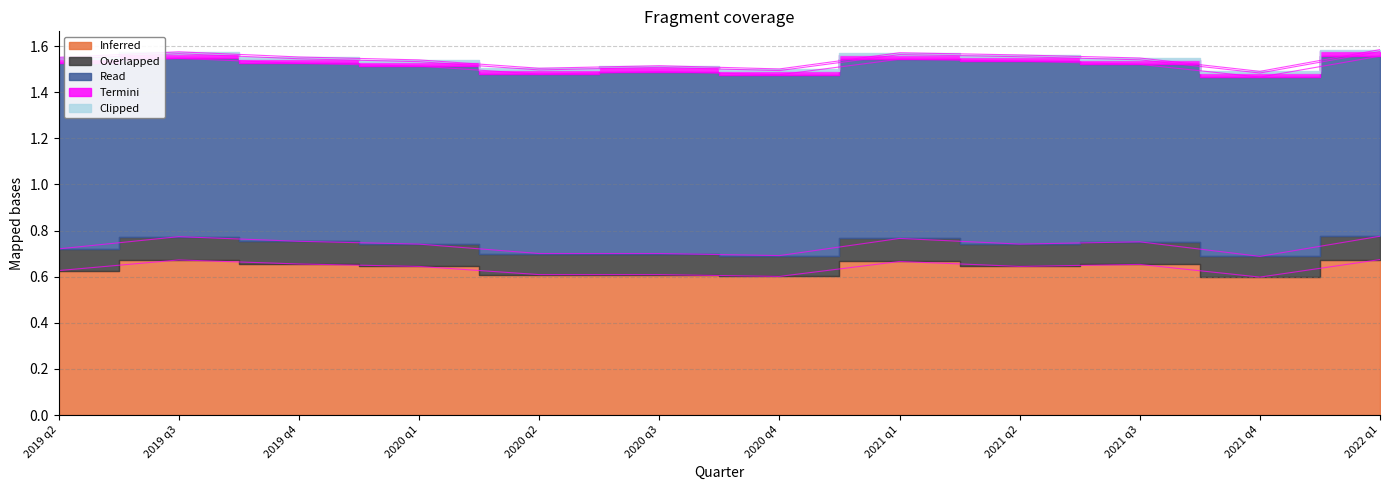

At which category does Read reach its first local valley?

2